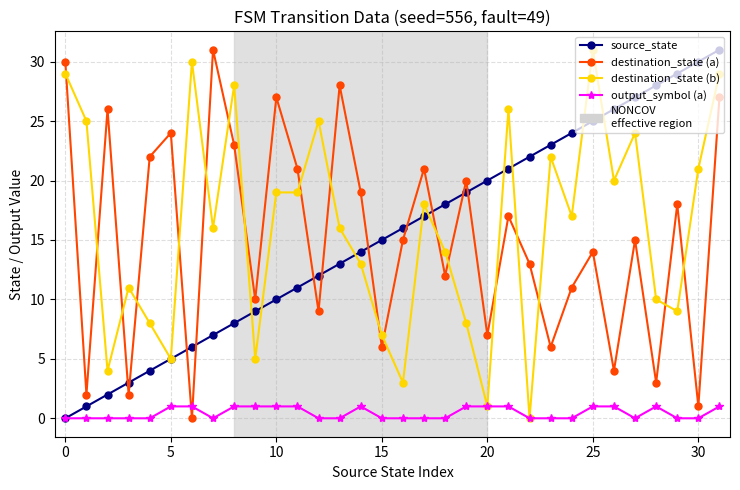

What is the average value of the destination_state (b) series?

16